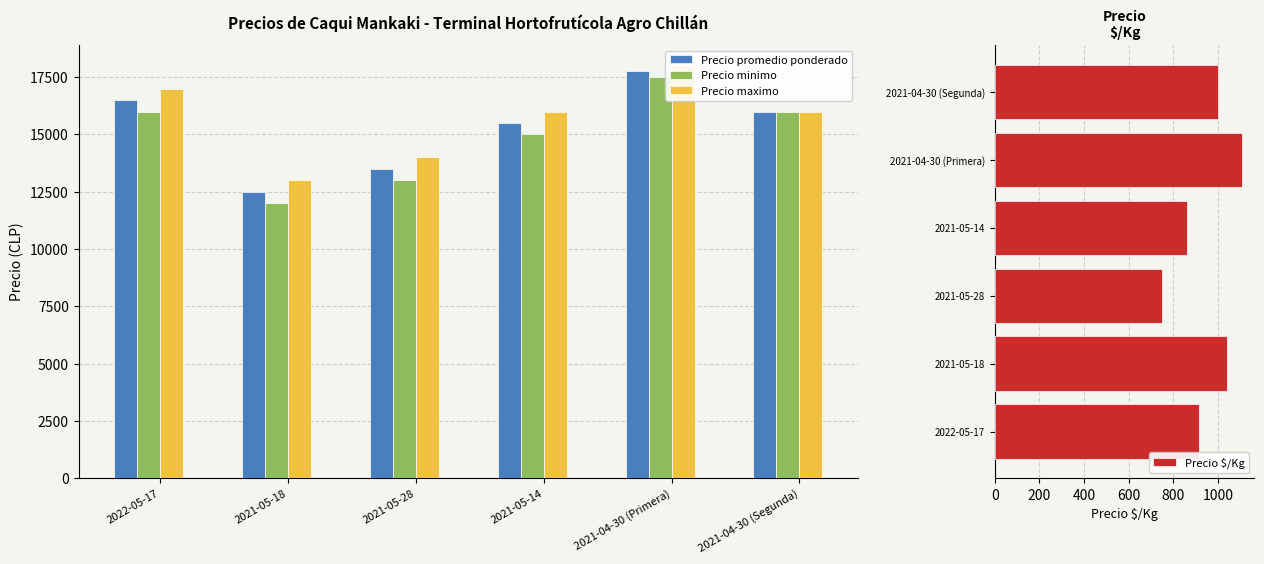

What is the minimum value for Precio $/Kg?

750